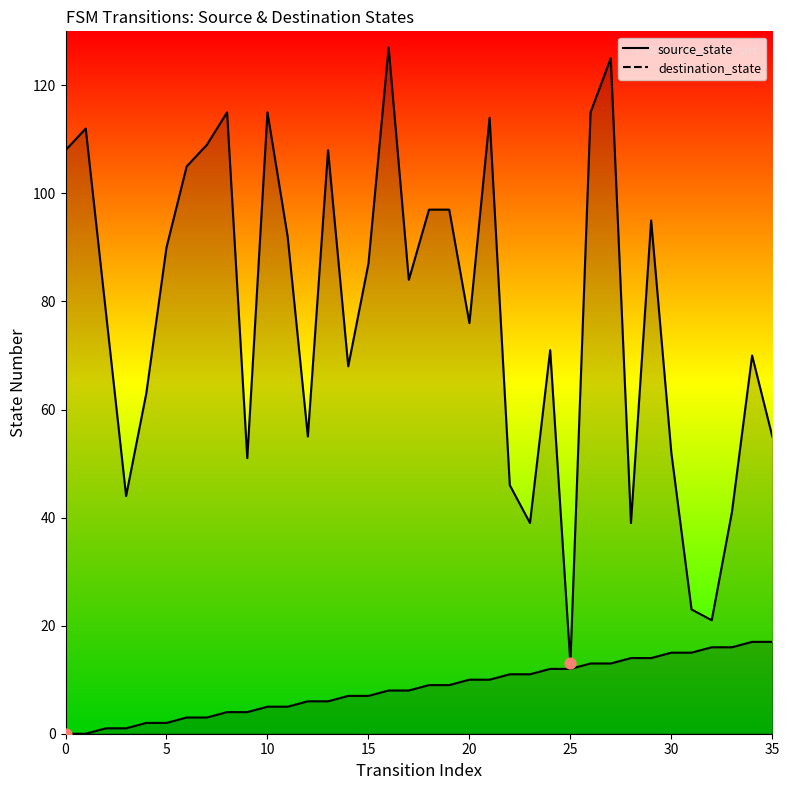

Which series reaches the minimum Y coordinate?

source_state